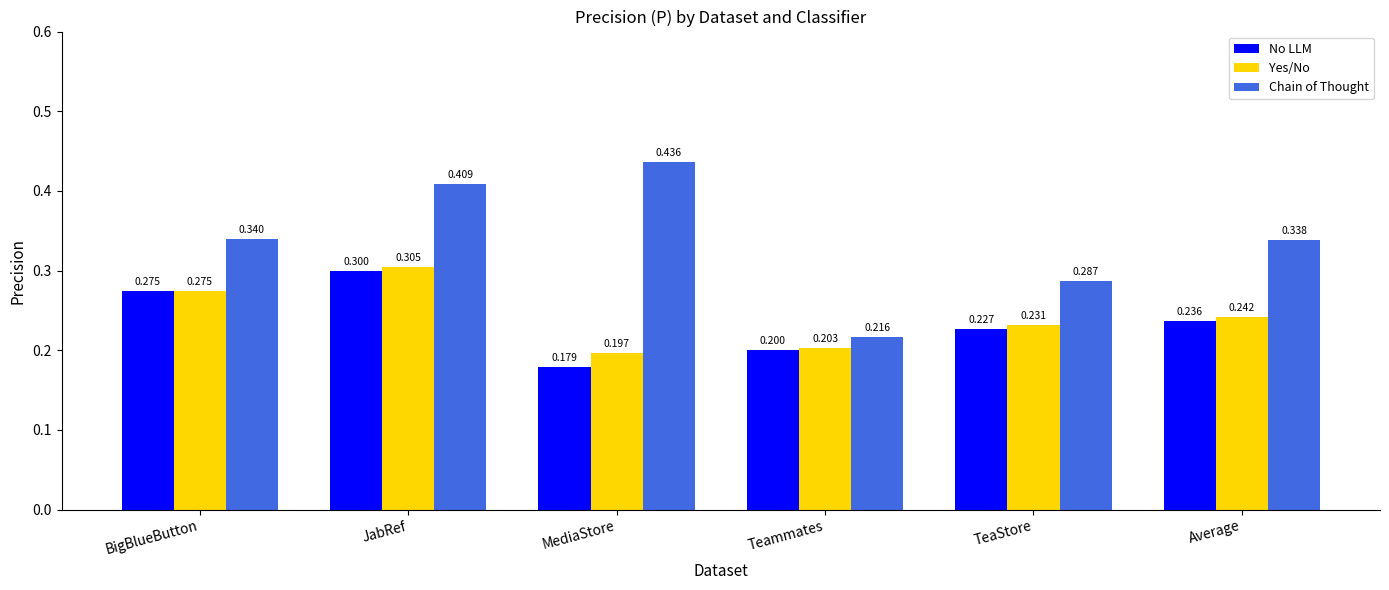

What value does the No LLM series have at Teammates?

0.2